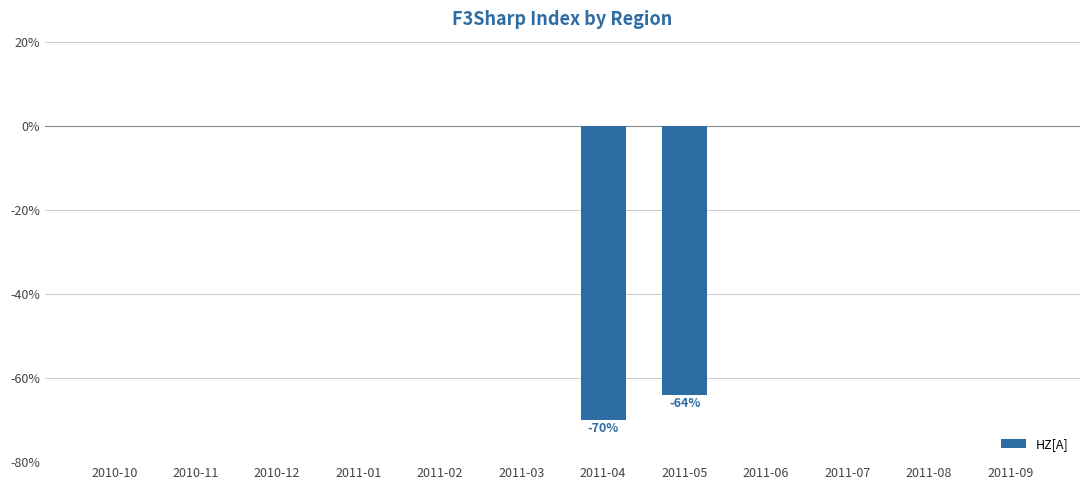

The value at 2011-06 is -39. True or false?

False